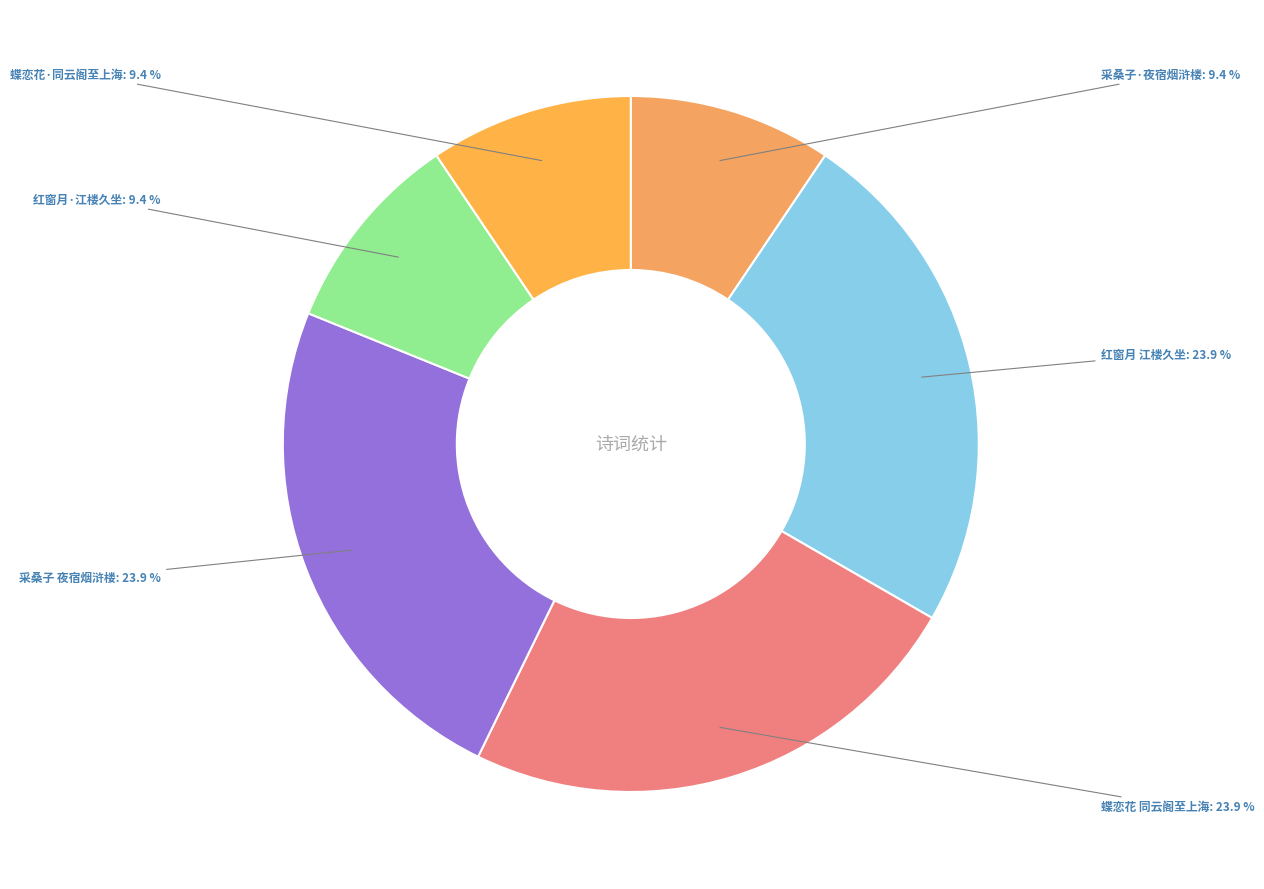

Combined, what portion of the pie is 蝶恋花·同云阁至上海 and 采桑子 夜宿烟浒楼?

33.3%